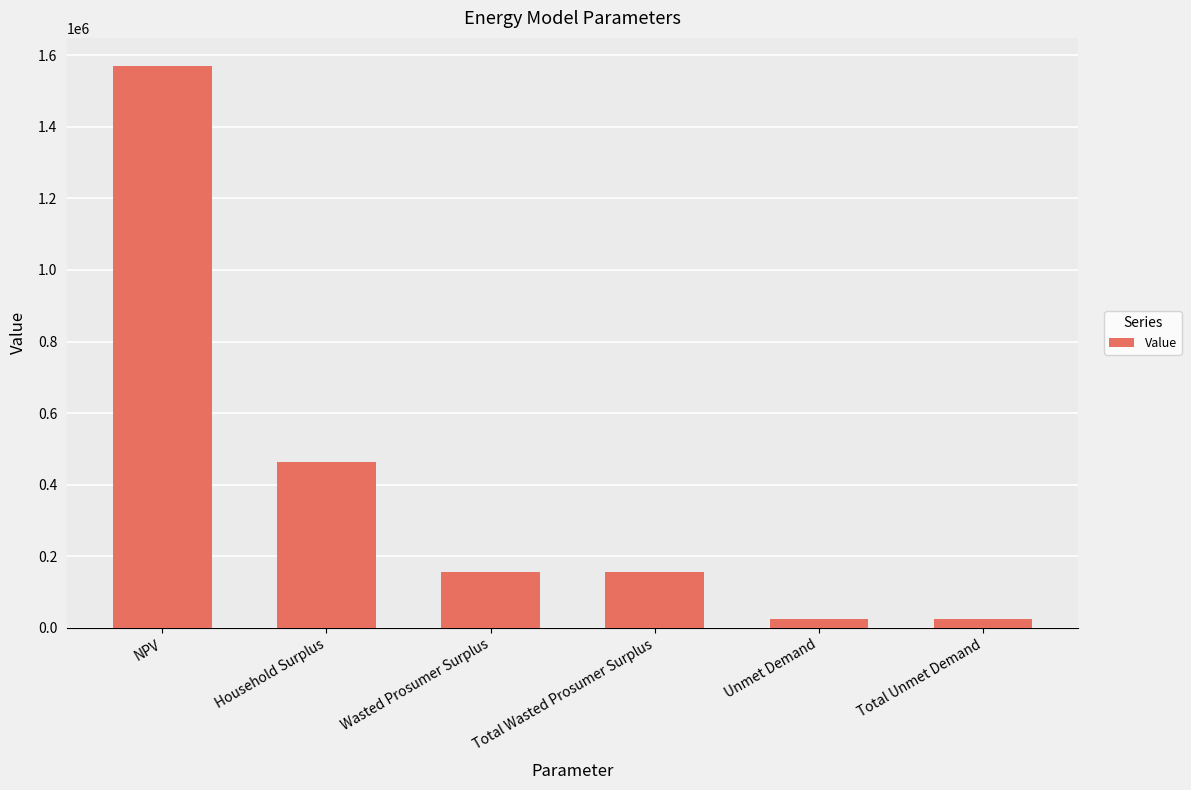

Does the chart contain stacked bars?

No